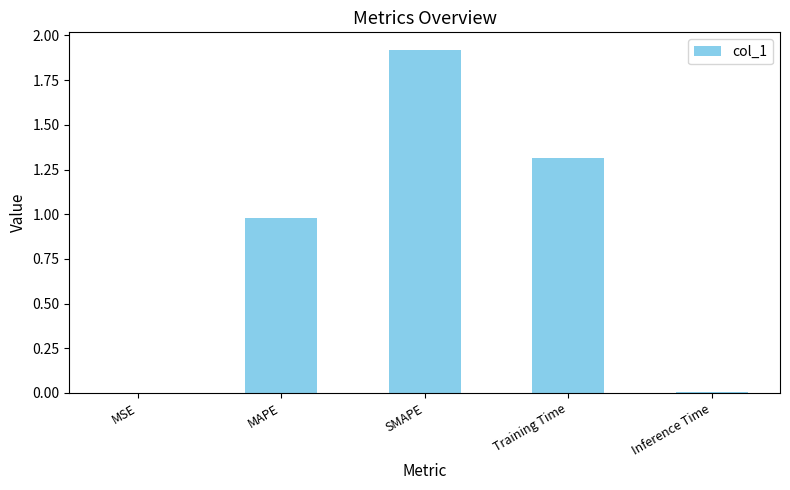

What is the change in value from SMAPE to Inference Time?

-1.9